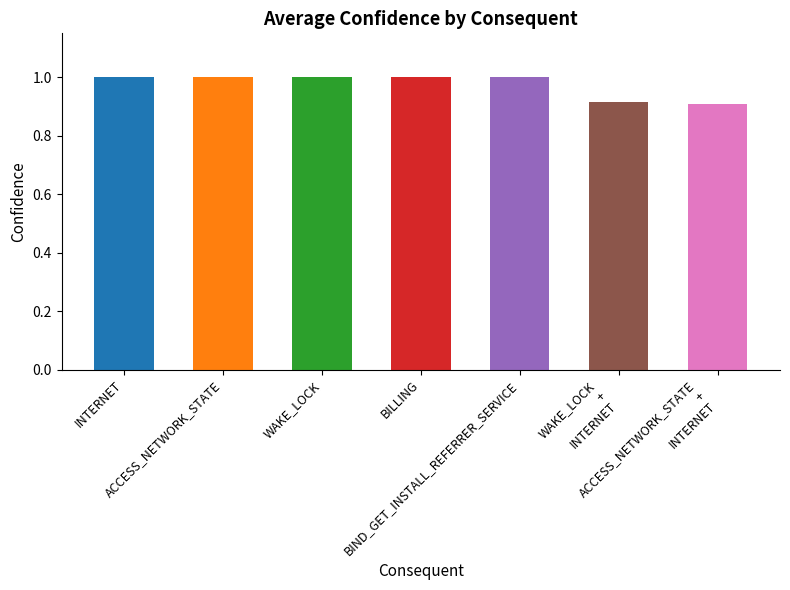

What is the average value?

1.0